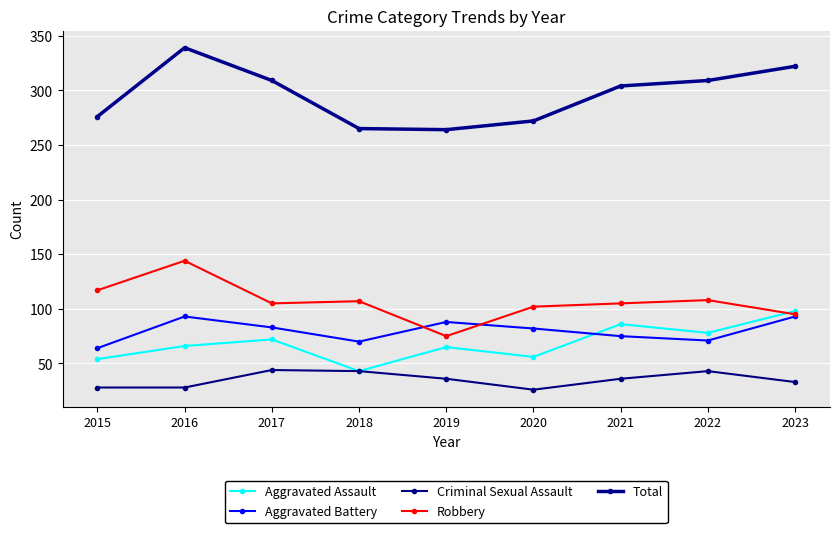

How many lines are shown in the chart?

5